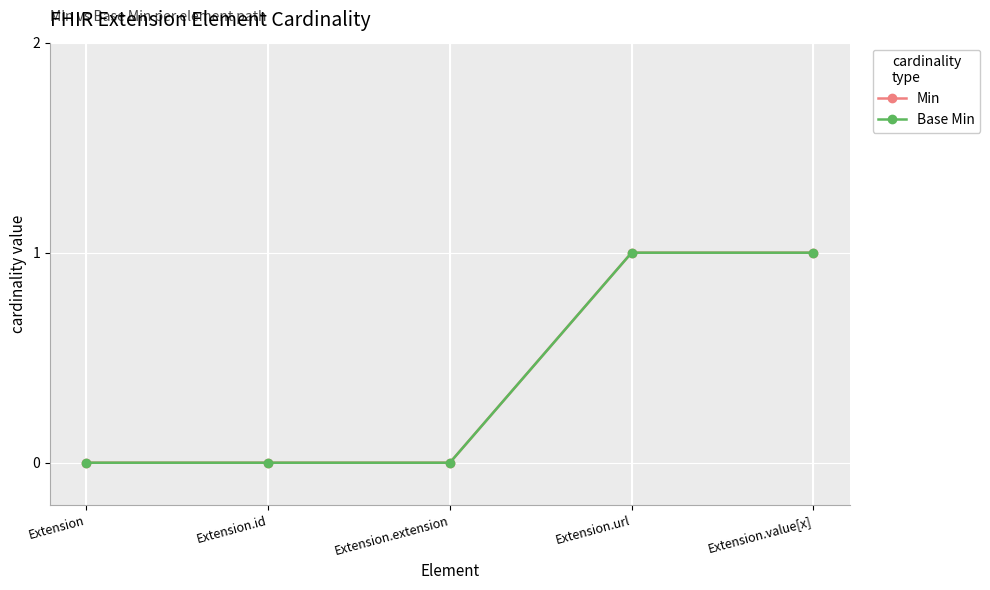

Reading right to left, what are all the values shown in this chart?

Min: 1	1	0	0	0
Base Min: 1	1	0	0	0